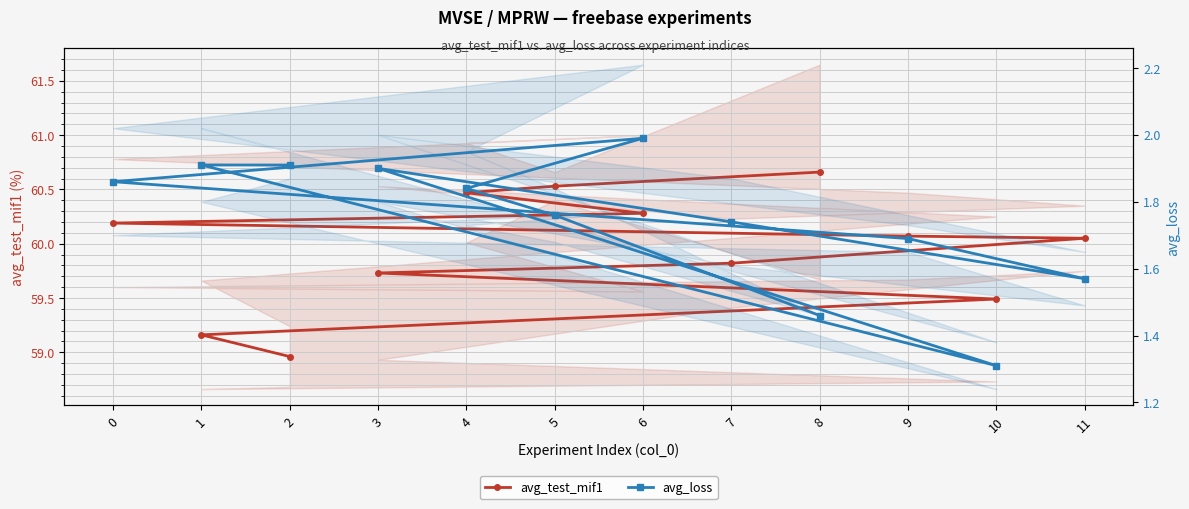

What value does the avg_loss series have at 6?

2.0